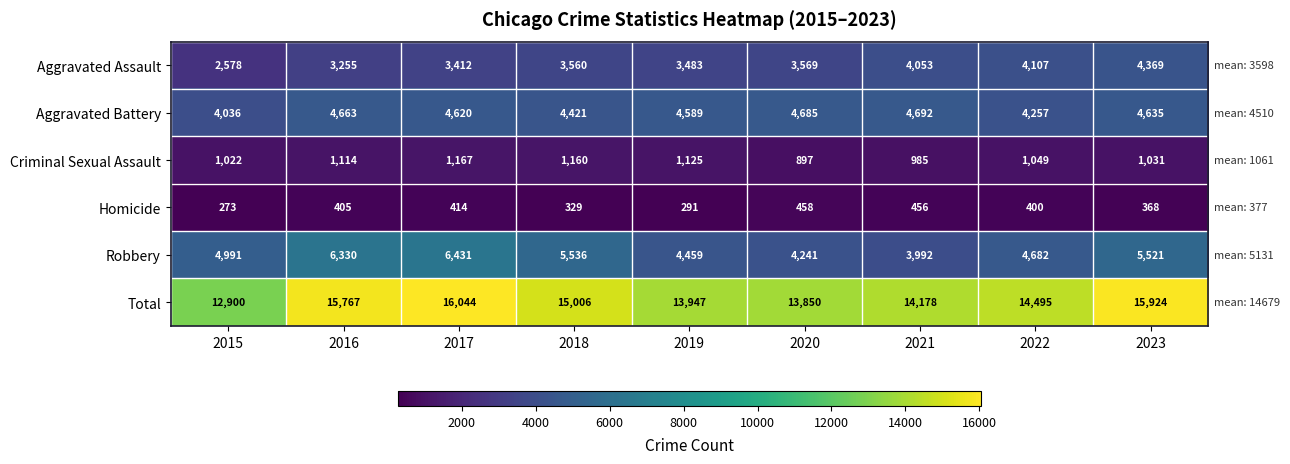

What is the spread (max minus min) of values at 2020?

13392